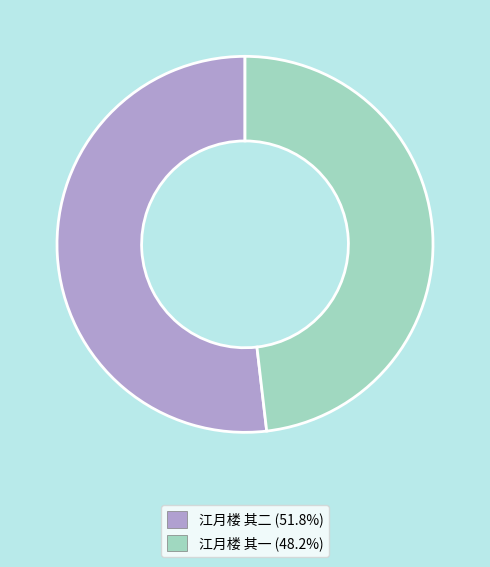

Count the number of slices in the pie.

2